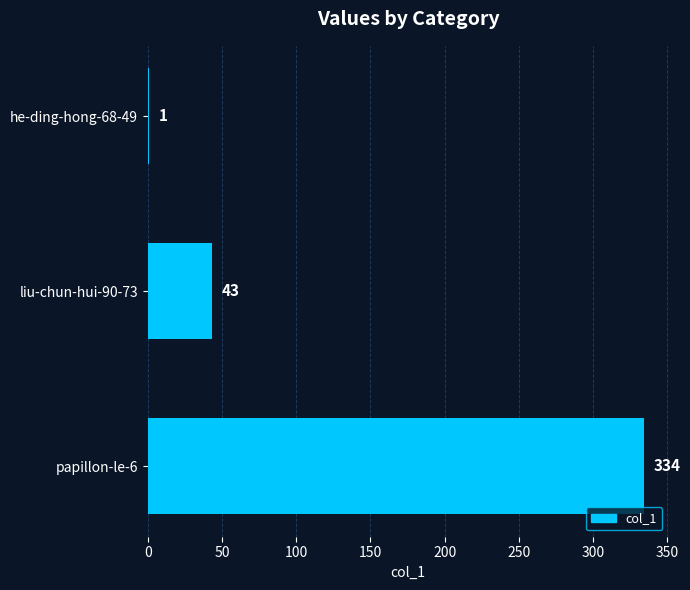

How many values are between 1 and 334?

3